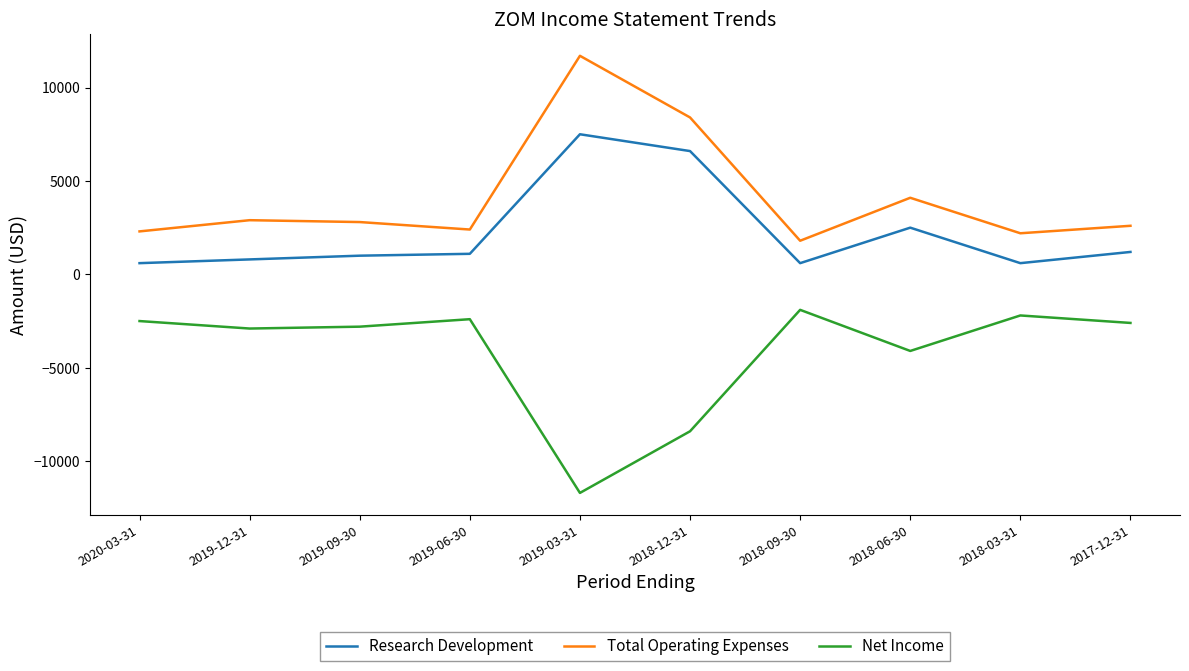

What are all the series names shown in the legend?

Research Development, Total Operating Expenses, Net Income